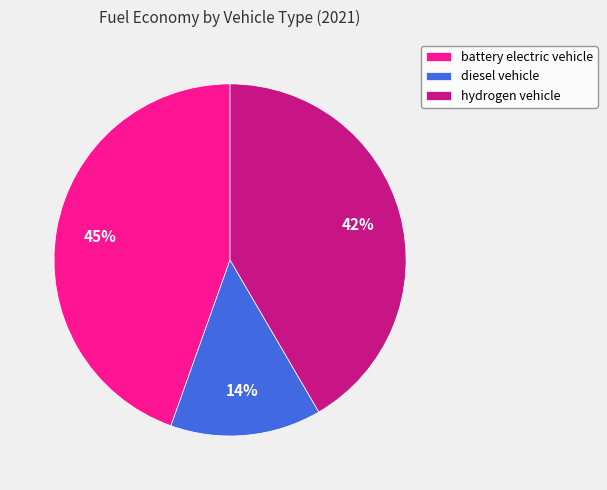

How many slices are in this pie chart?

3